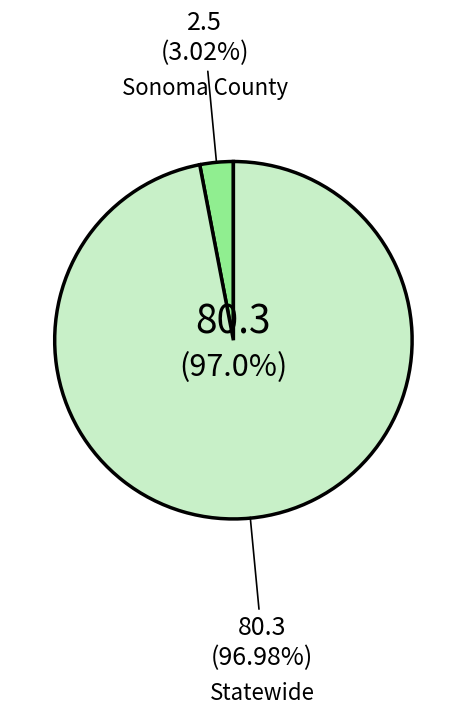

True or false: Sonoma County accounts for 16% of the total.

False